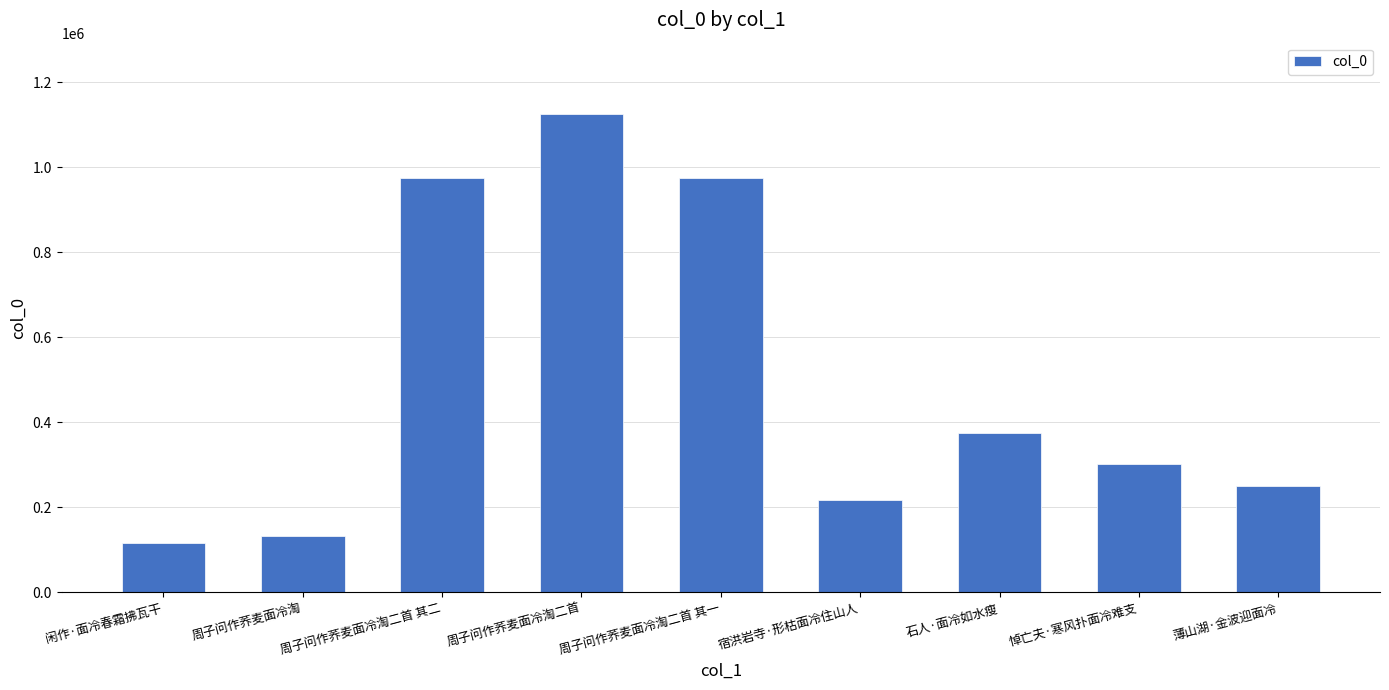

Does the chart contain any negative values?

No